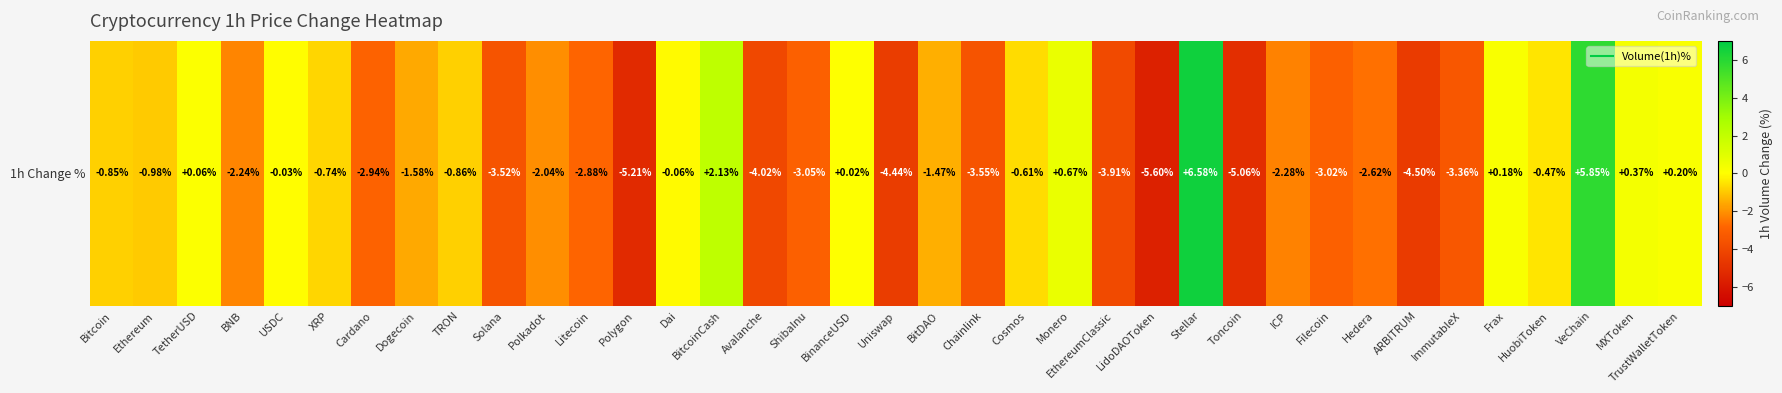

The value at Polygon is -9.0. True or false?

False